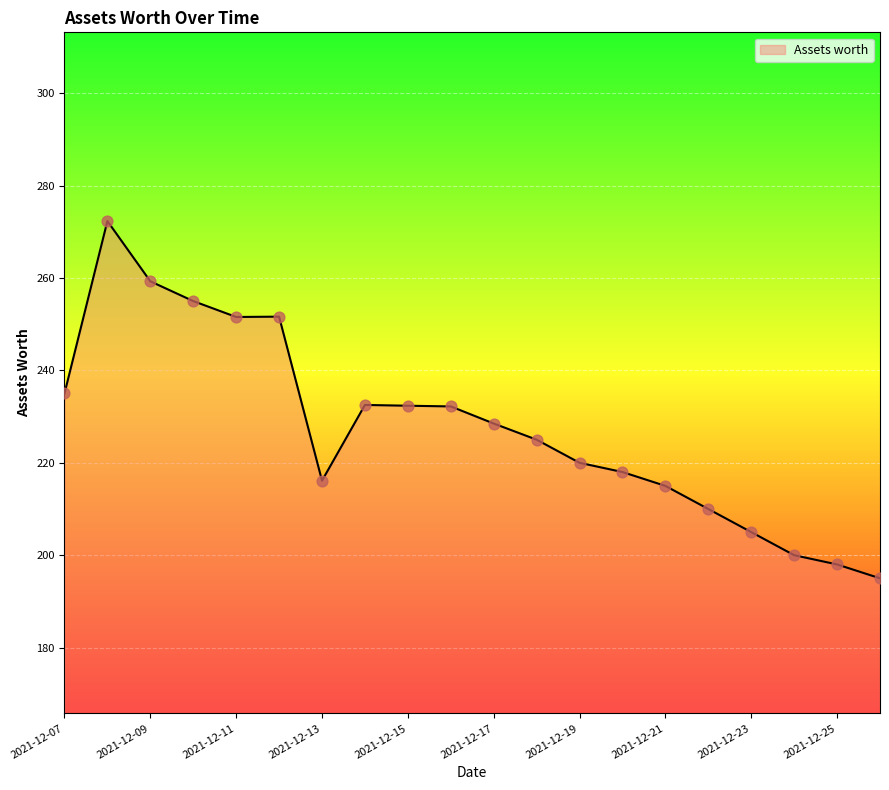

What is the maximum value shown in the chart?

272.3